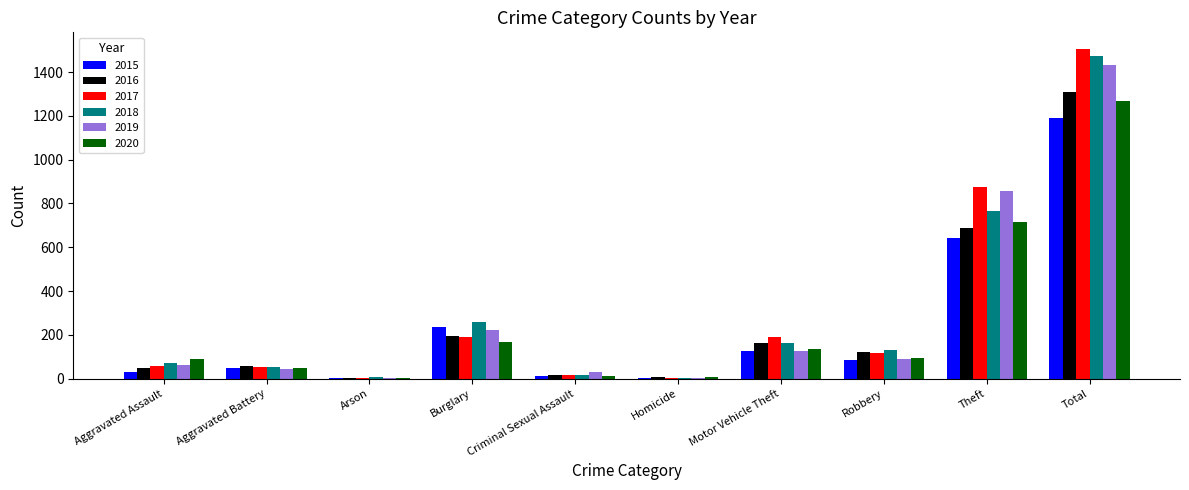

At which category is the sum across all series the highest?

Total